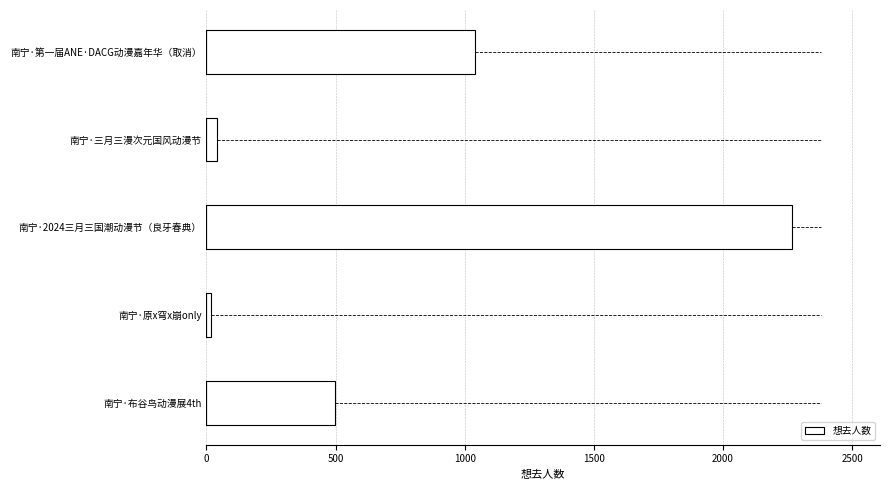

Between 南宁·第一届ANE·DACG动漫嘉年华（取消） and 南宁·布谷鸟动漫展4th, which is larger?

南宁·第一届ANE·DACG动漫嘉年华（取消）